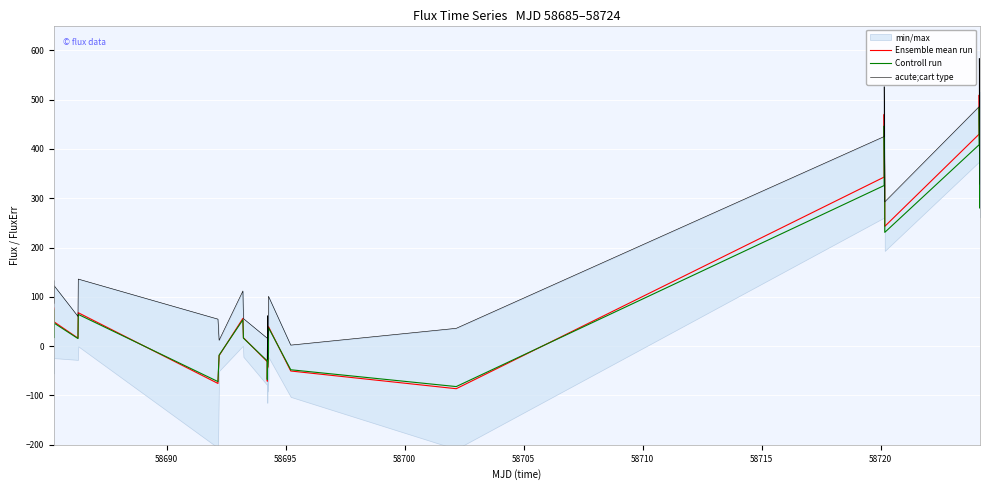

True or false: Ensemble mean run and acute;cart type cross at least once.

False